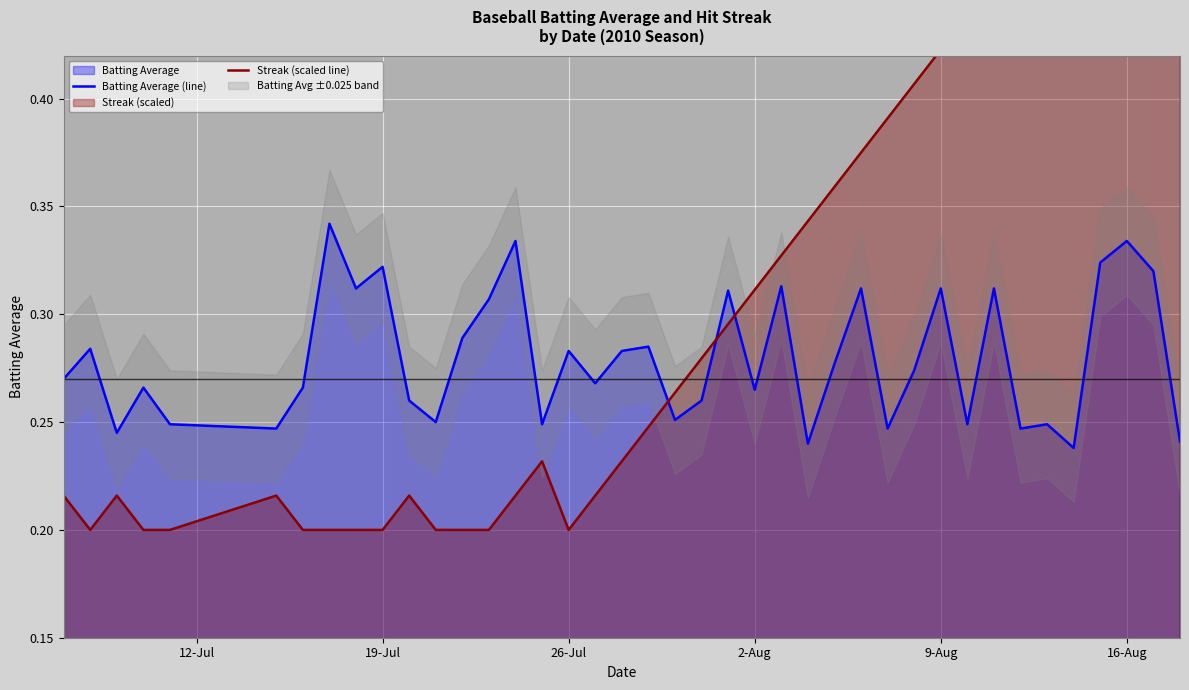

What is the value of the Batting Average (line) point at the 14th from the left?

0.3